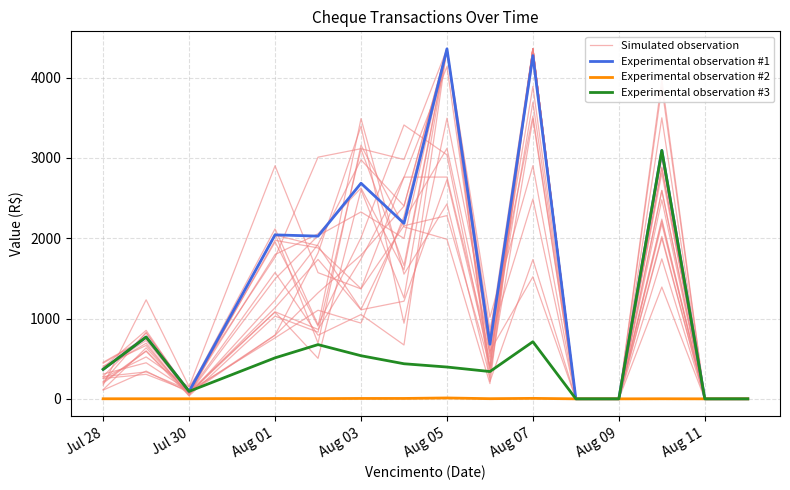

Which series has the largest range (max minus min)?

Simulated observation